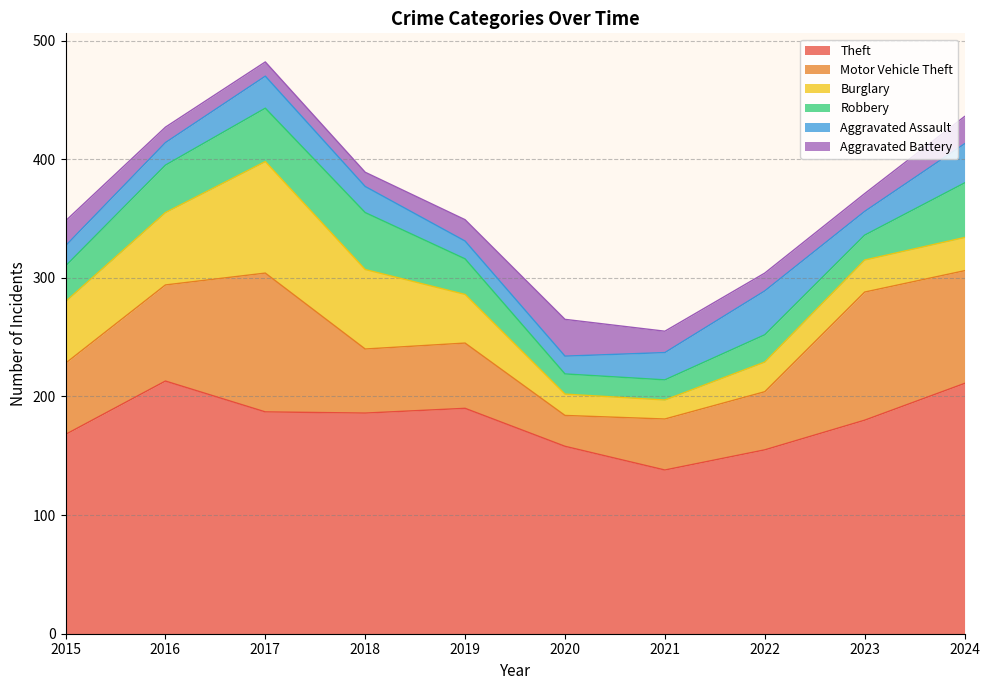

Is the value of Aggravated Assault at 2019 greater than the value of Motor Vehicle Theft at 2021?

No